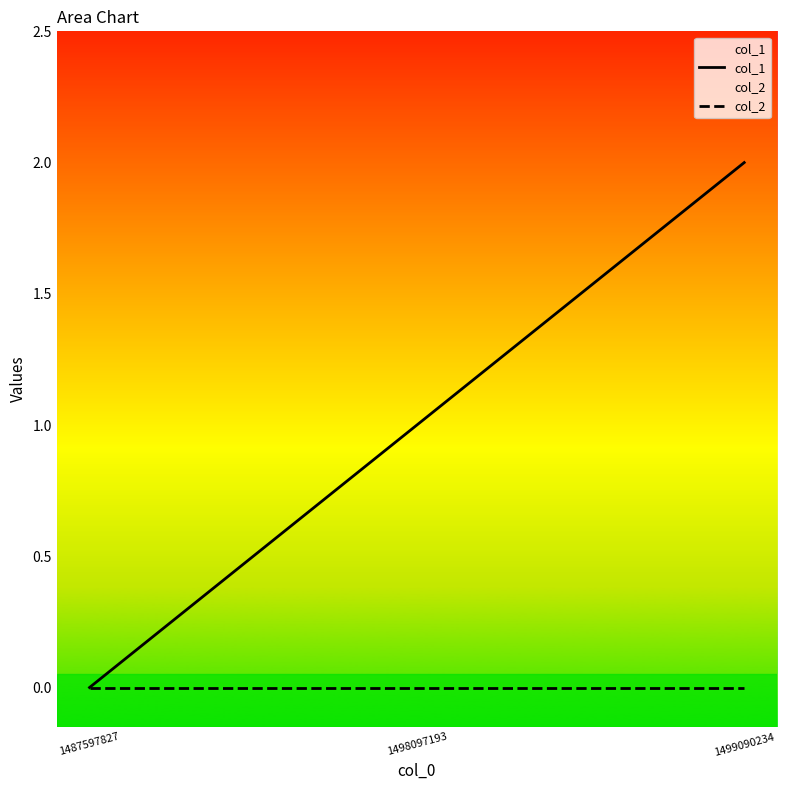

Count the number of data series in this chart.

2